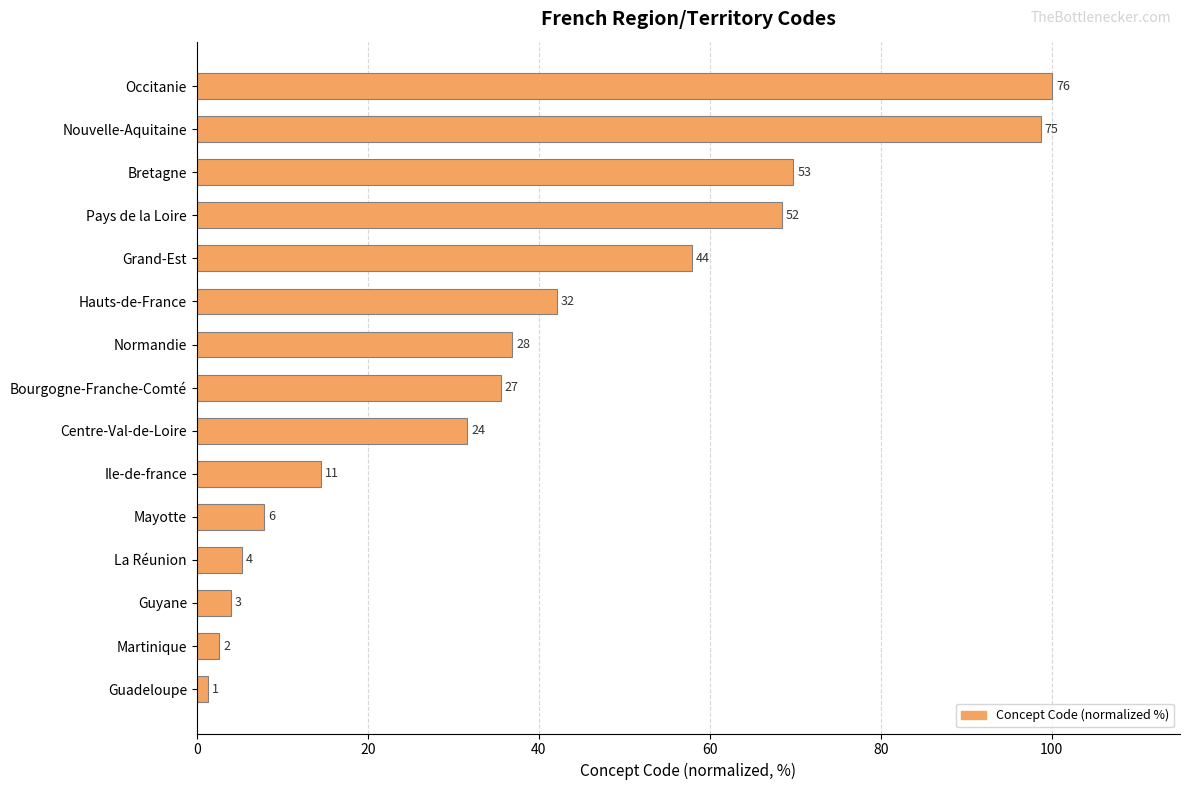

Does the chart contain stacked bars?

No